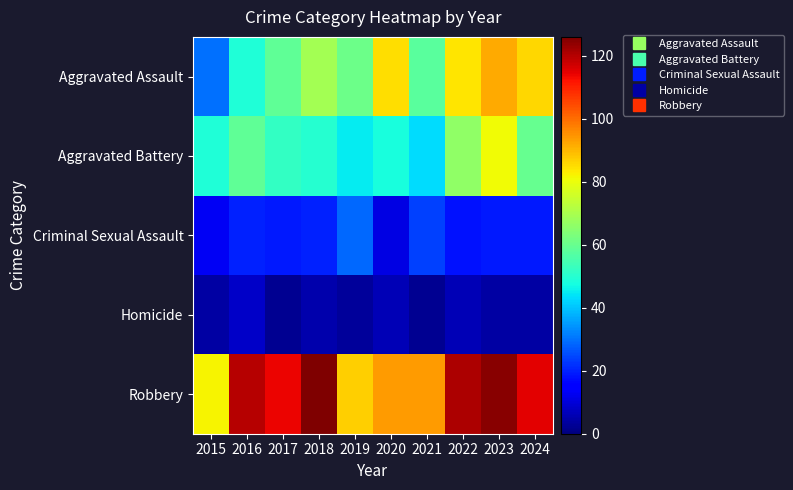

Reading right to left, extract all data points from this chart.

Aggravated Assault: 2024=86	2023=92	2022=84	2021=58	2020=85	2019=61	2018=69	2017=59	2016=49	2015=30
Aggravated Battery: 2024=60	2023=81	2022=66	2021=43	2020=48	2019=45	2018=50	2017=52	2016=59	2015=49
Criminal Sexual Assault: 2024=19	2023=19	2022=18	2021=24	2020=11	2019=29	2018=20	2017=19	2016=20	2015=13
Homicide: 2024=4	2023=4	2022=6	2021=2	2020=6	2019=3	2018=5	2017=2	2016=8	2015=4
Robbery: 2024=115	2023=125	2022=121	2021=94	2020=94	2019=87	2018=126	2017=114	2016=120	2015=82